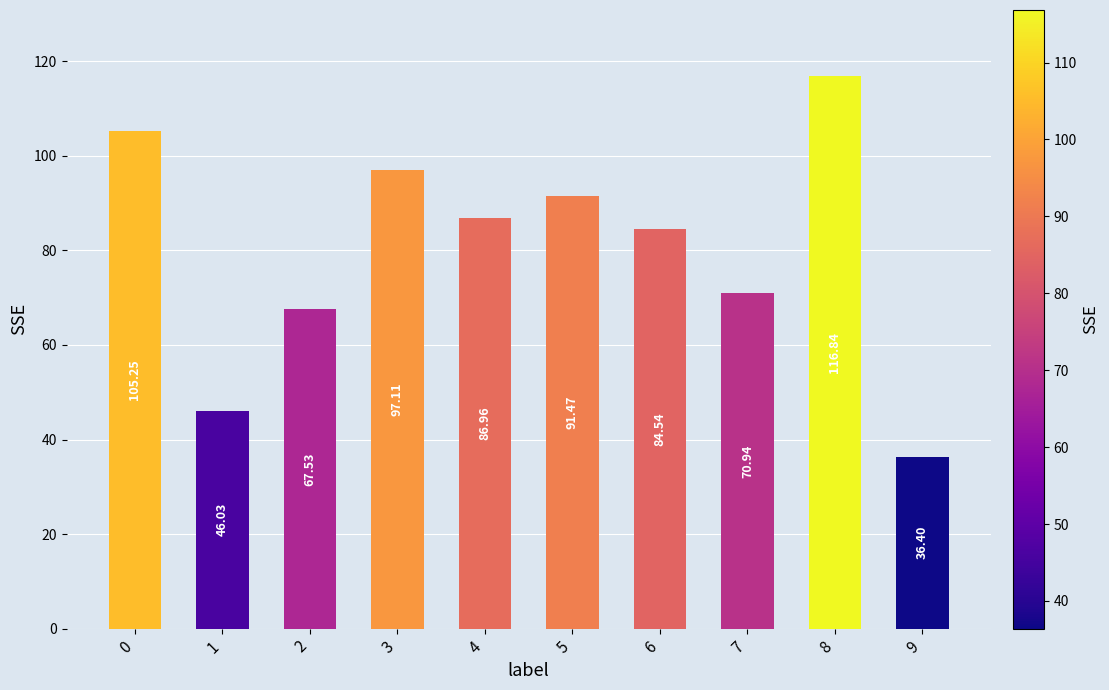

List the labels in order of value, smallest first.

9, 1, 2, 7, 6, 4, 5, 3, 0, 8